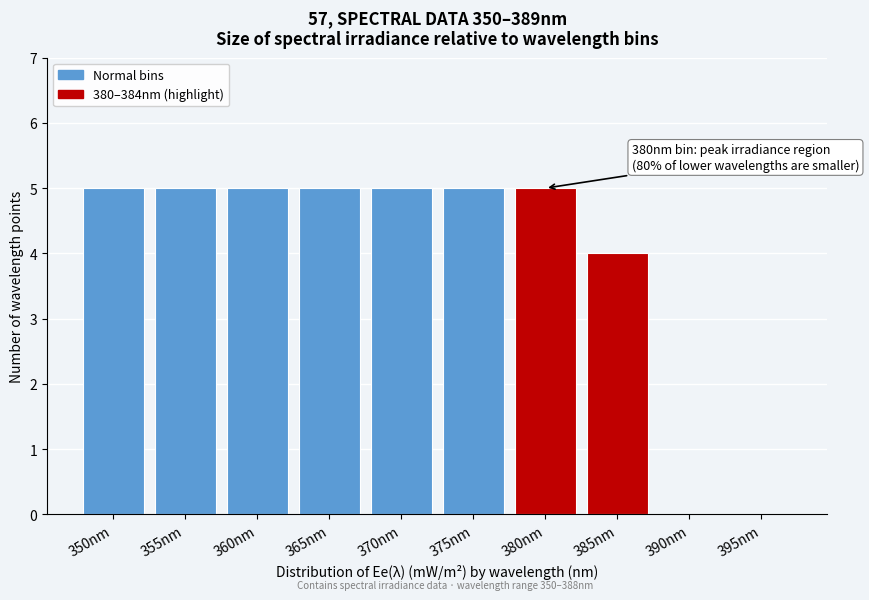

Reading left to right, what are all the values shown in this chart?

350nm=5	355nm=5	360nm=5	365nm=5	370nm=5	375nm=5	380nm=5	385nm=4	390nm=0	395nm=0